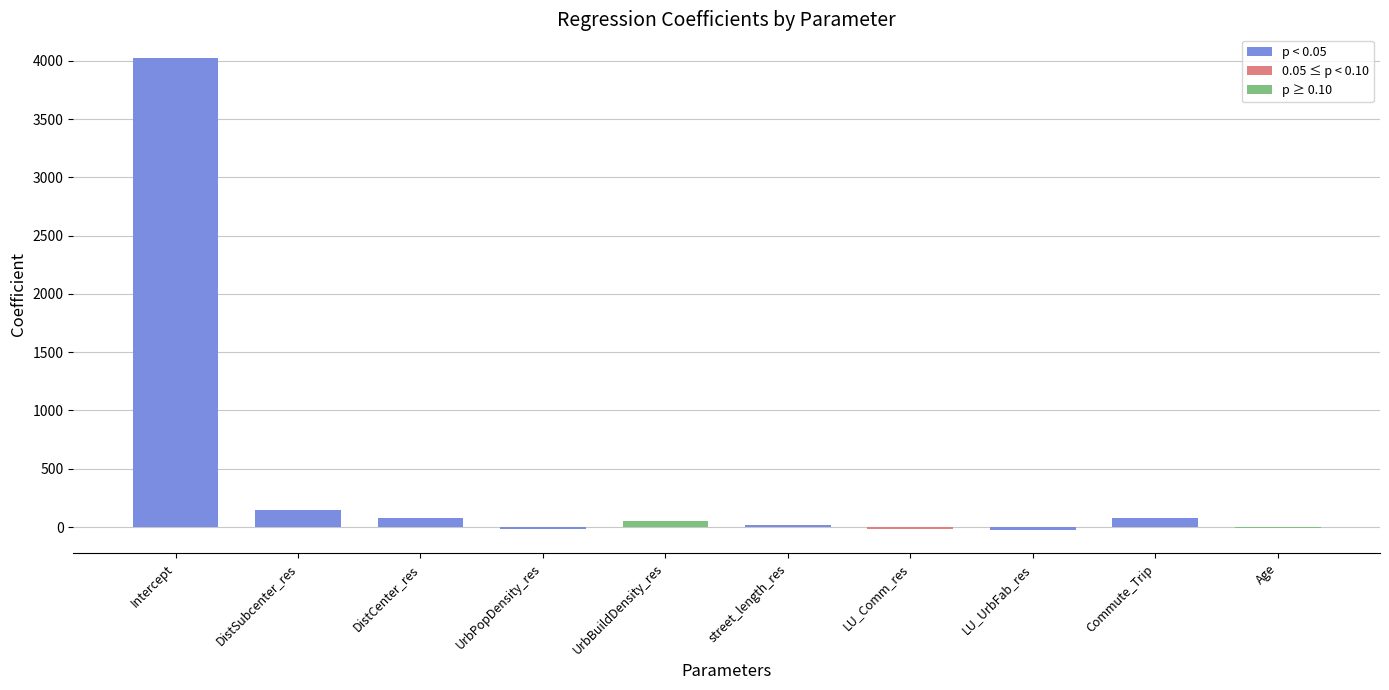

Which label corresponds to the largest value in the chart?

Intercept